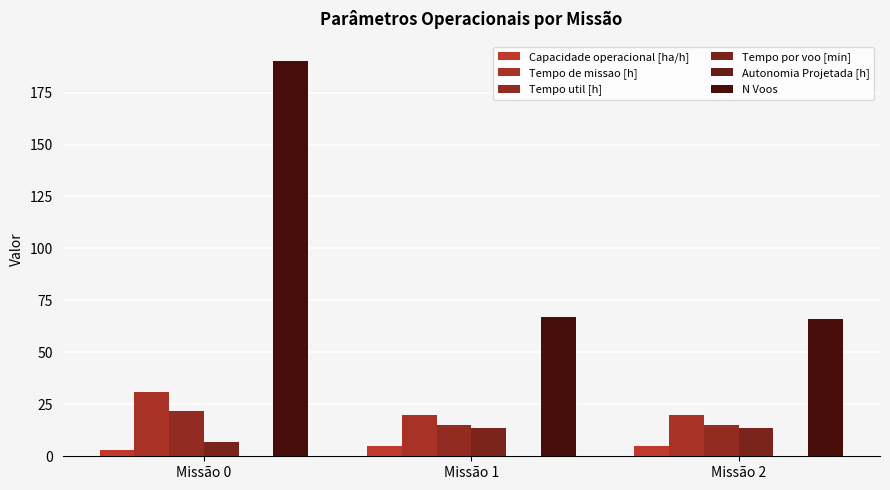

Rank the series by their maximum value, from lowest to highest.

Autonomia Projetada [h], Capacidade operacional [ha/h], Tempo por voo [min], Tempo util [h], Tempo de missao [h], N Voos